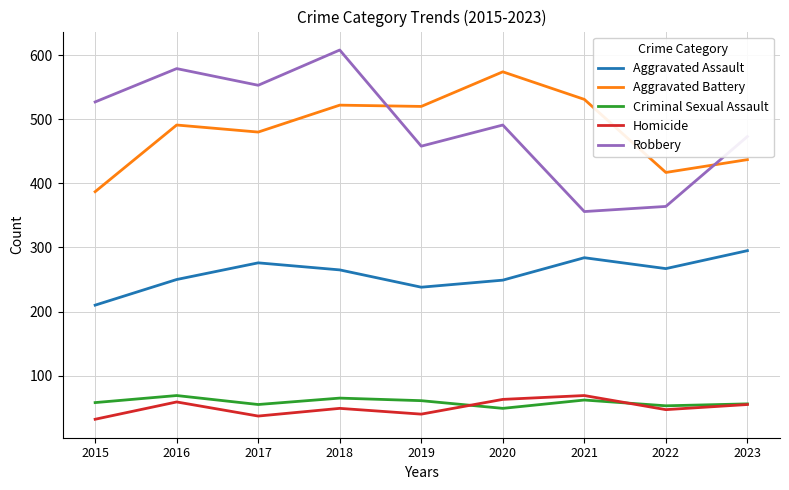

True or false: Criminal Sexual Assault and Aggravated Assault intersect in this chart.

False